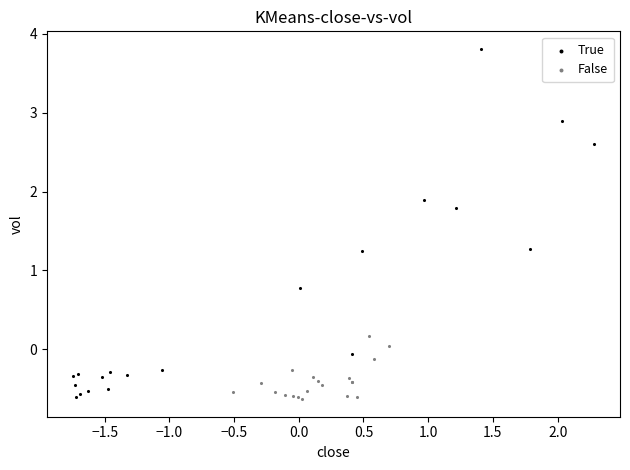

Which series reaches the maximum Y coordinate?

True